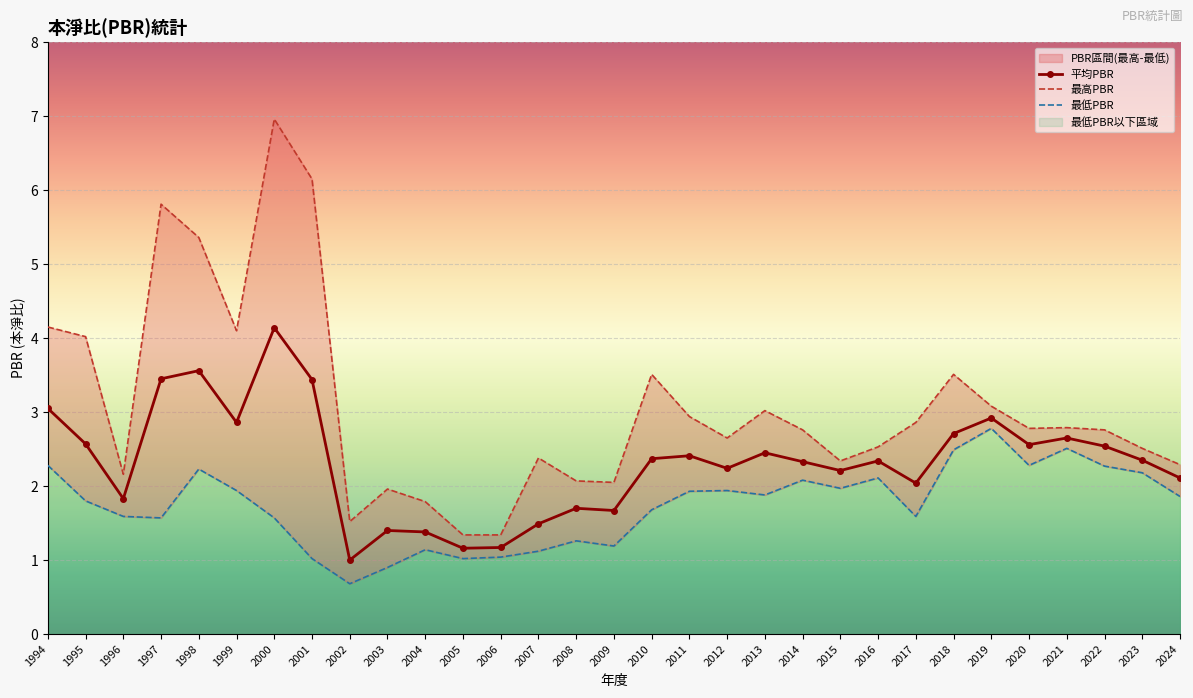

True or false: 最高PBR and 最低PBR cross at least once.

False